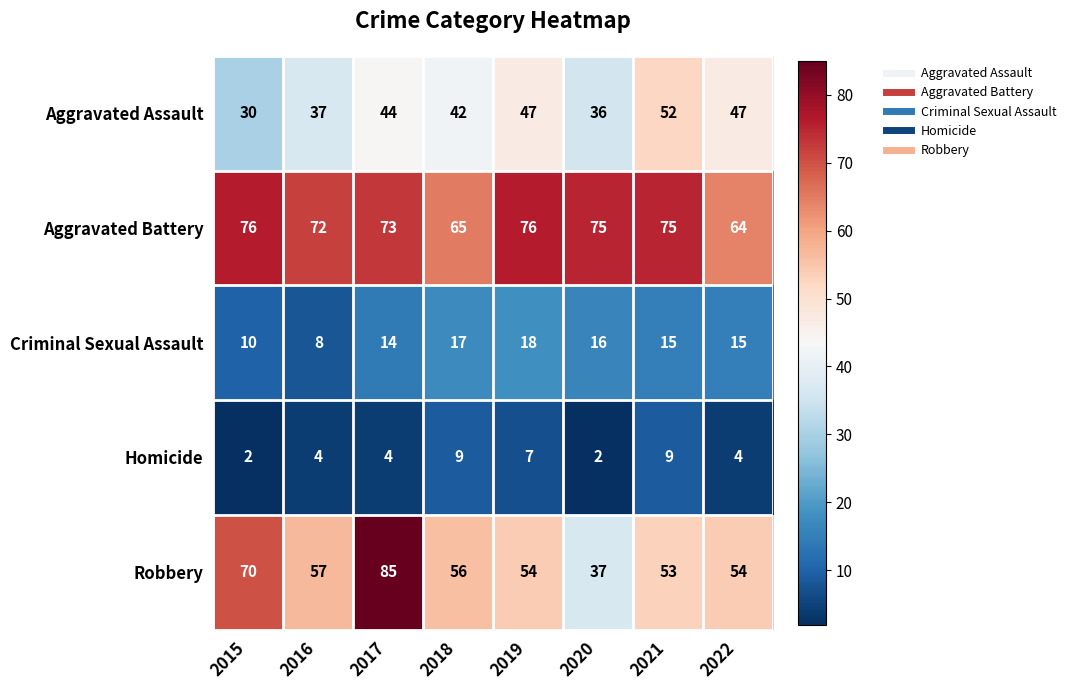

Where is Aggravated Assault nearest to the value 41?

2018